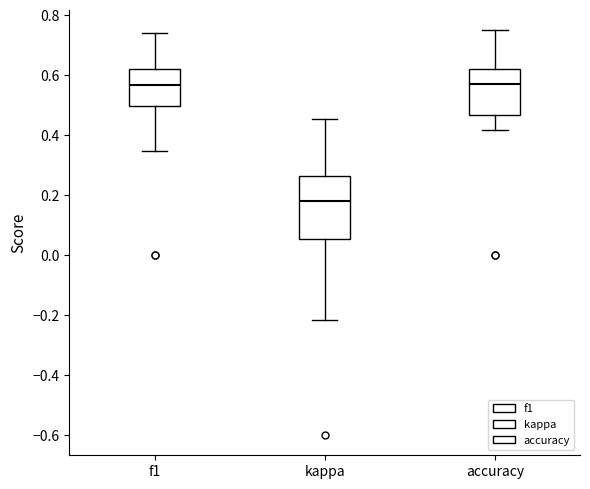

Comparing the boxes themselves (not the whiskers), which one is the tallest?

kappa